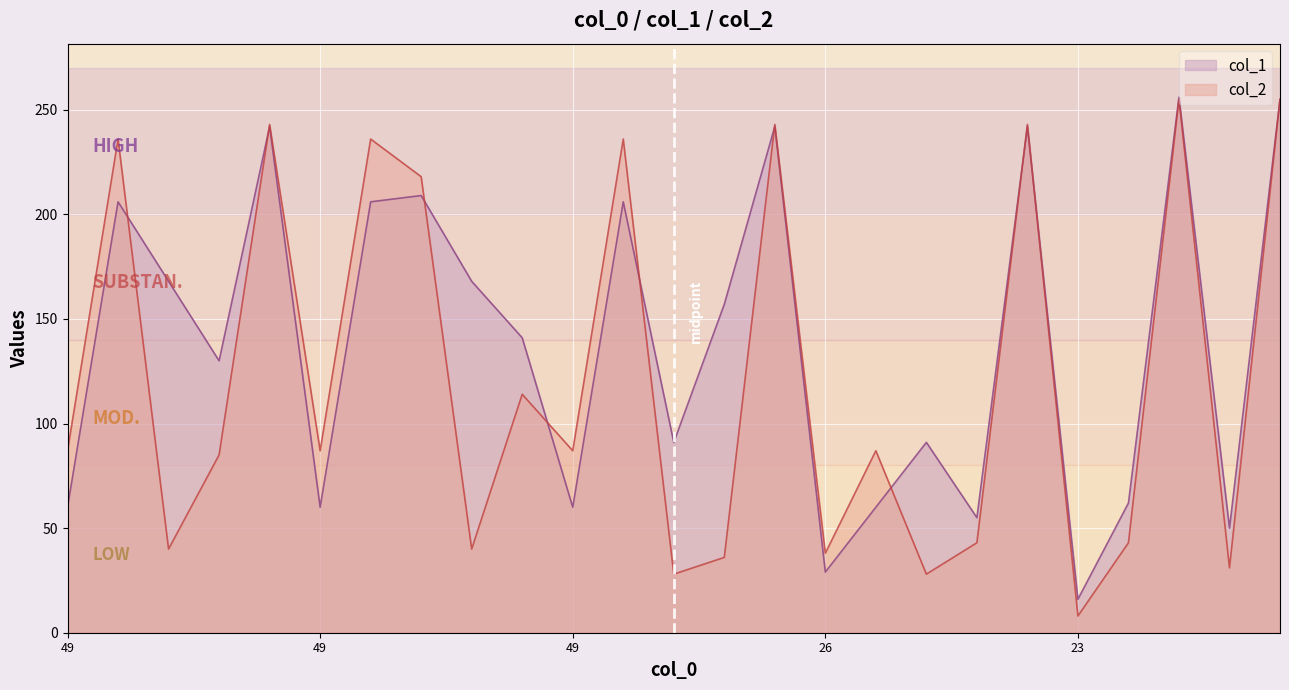

The value of col_2 at 49 is 155. True or false?

False